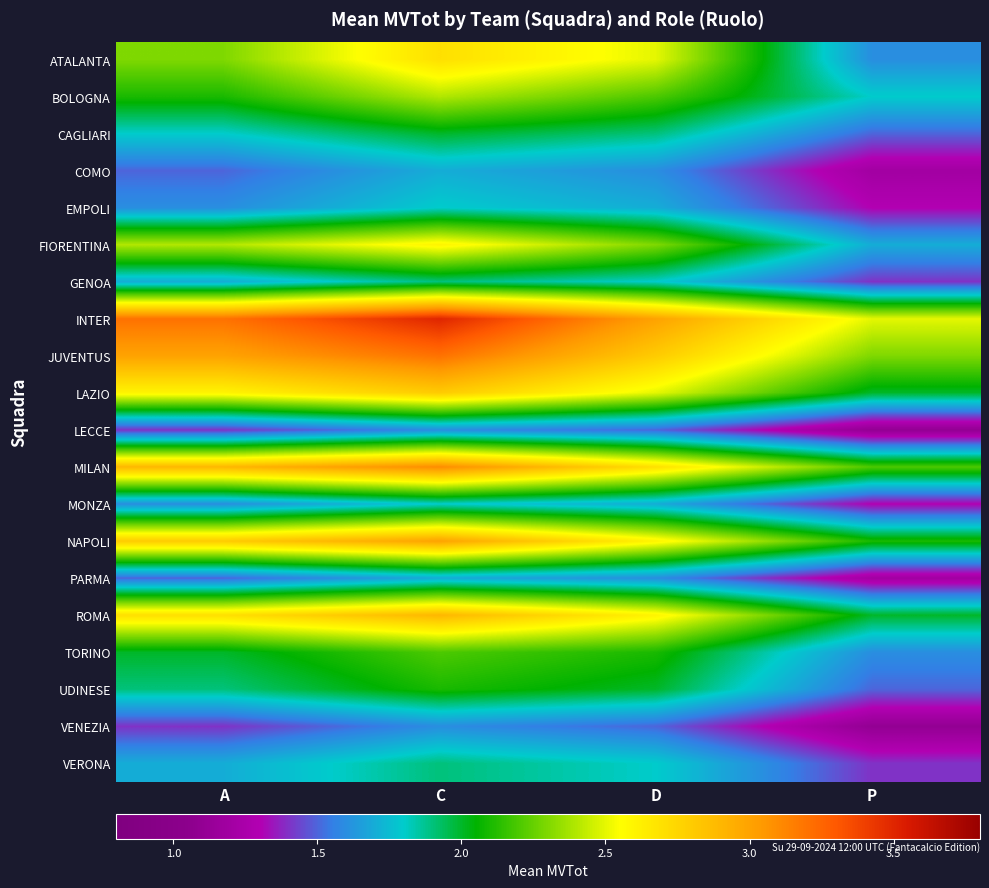

How many data points does each series have?

4